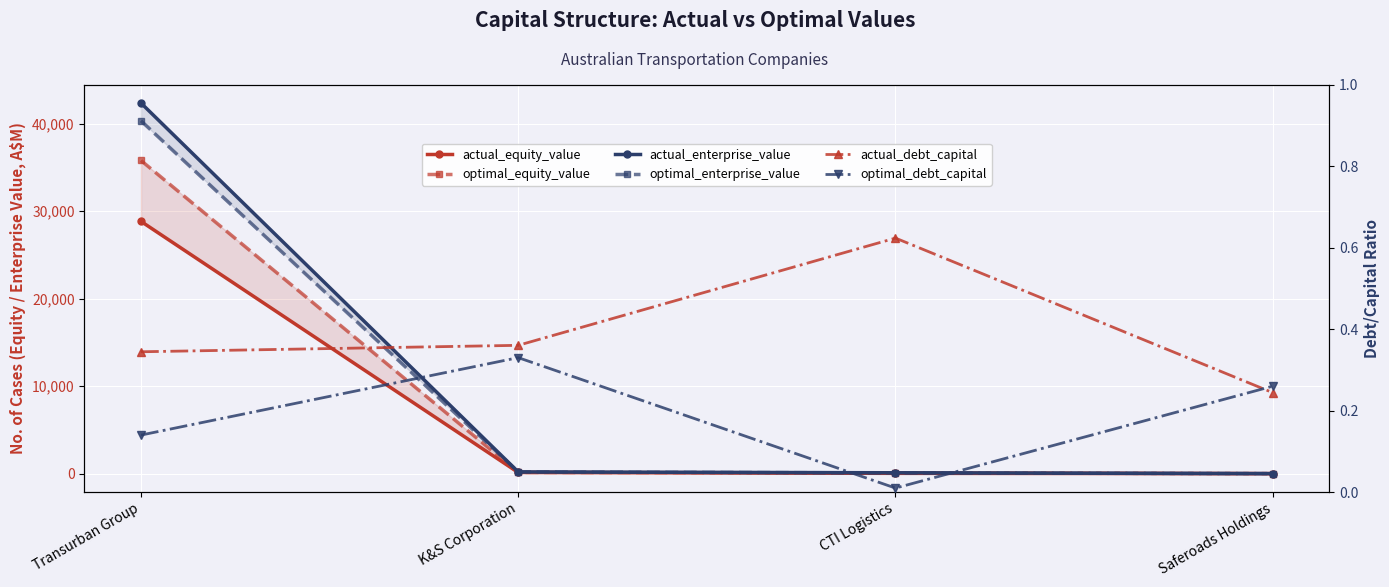

What is the difference between the highest and lowest values at Transurban Group?

42364.9